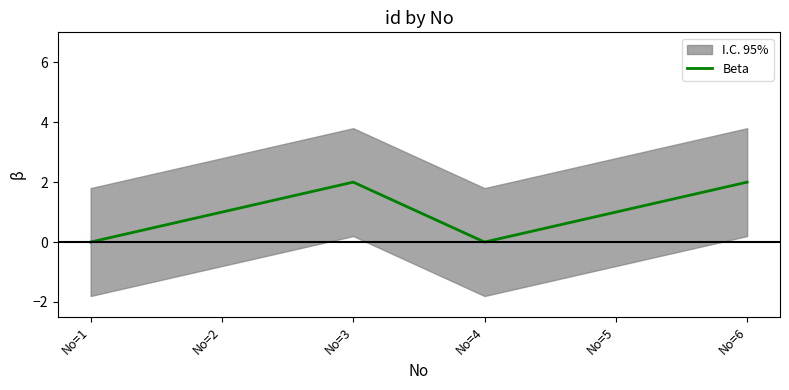

Approximately how many times larger is the value at No=3 compared to No=2?

2.0